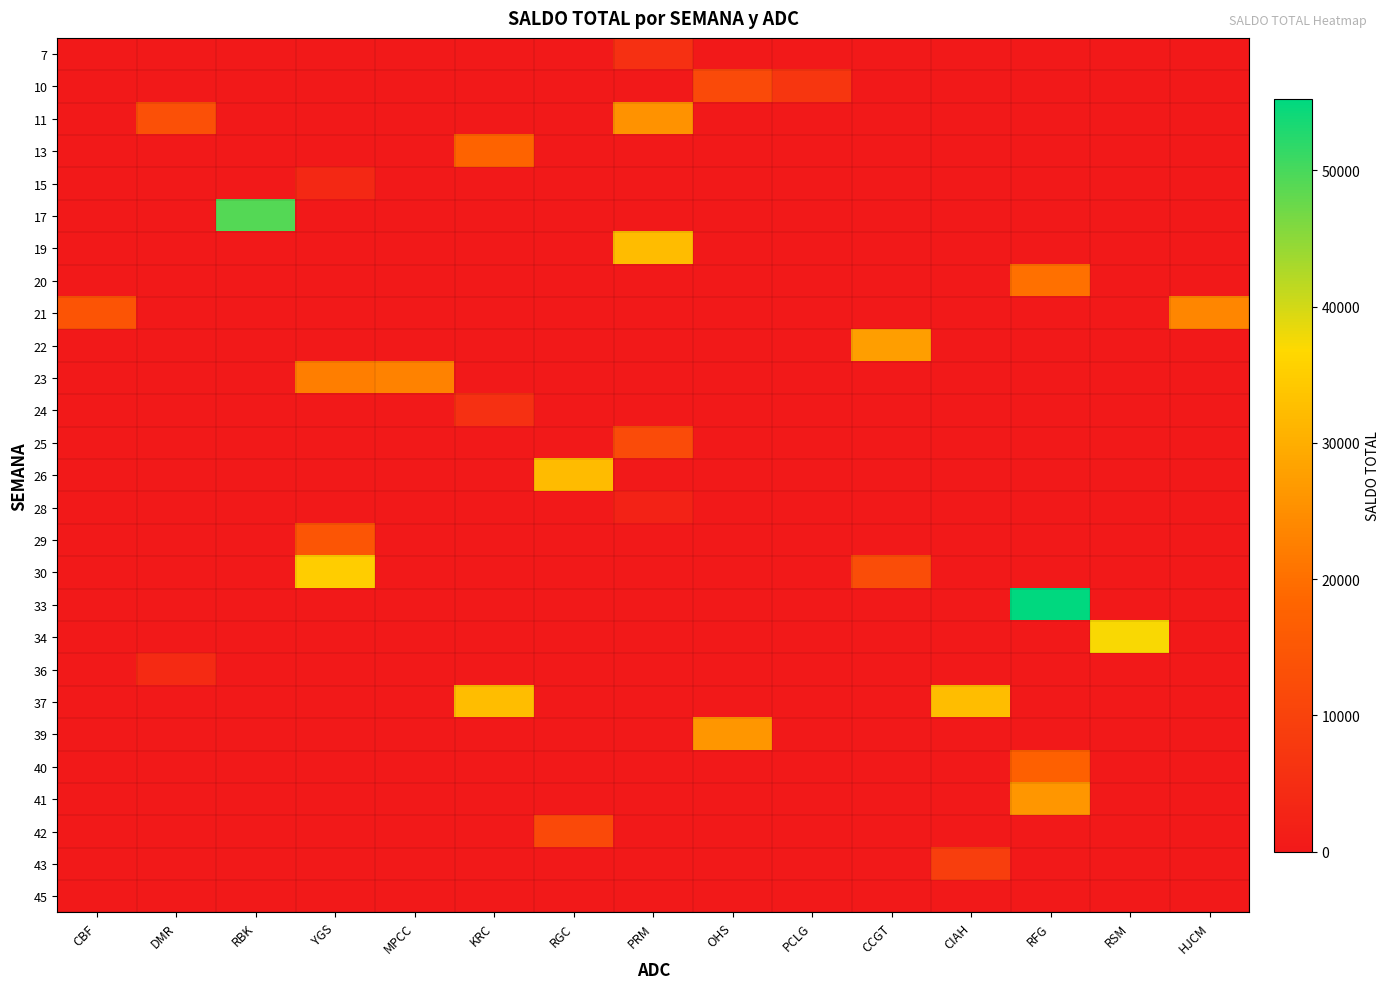

Reading right to left, transcribe all the data shown in this chart.

7: HJCM=0	RSM=0	RFG=0	CIAH=0	CCGT=0	PCLG=0	OHS=0	PRM=5538	RGC=0	KRC=0	MPCC=0	YGS=0	RBK=0	DMR=0	CBF=0
10: HJCM=0	RSM=0	RFG=0	CIAH=0	CCGT=0	PCLG=7090	OHS=11769	PRM=0	RGC=0	KRC=0	MPCC=0	YGS=0	RBK=0	DMR=0	CBF=0
11: HJCM=0	RSM=0	RFG=0	CIAH=0	CCGT=0	PCLG=0	OHS=0	PRM=25682	RGC=0	KRC=0	MPCC=0	YGS=0	RBK=0	DMR=13336	CBF=0
13: HJCM=0	RSM=0	RFG=0	CIAH=0	CCGT=0	PCLG=0	OHS=0	PRM=0	RGC=0	KRC=17778	MPCC=0	YGS=0	RBK=0	DMR=0	CBF=0
15: HJCM=0	RSM=0	RFG=0	CIAH=0	CCGT=0	PCLG=0	OHS=0	PRM=0	RGC=0	KRC=0	MPCC=0	YGS=3832	RBK=0	DMR=0	CBF=0
17: HJCM=0	RSM=0	RFG=0	CIAH=0	CCGT=0	PCLG=0	OHS=0	PRM=0	RGC=0	KRC=0	MPCC=0	YGS=0	RBK=49071	DMR=0	CBF=0
19: HJCM=0	RSM=0	RFG=0	CIAH=0	CCGT=0	PCLG=0	OHS=0	PRM=32250	RGC=0	KRC=0	MPCC=0	YGS=0	RBK=0	DMR=0	CBF=0
20: HJCM=0	RSM=0	RFG=20179	CIAH=0	CCGT=0	PCLG=0	OHS=0	PRM=0	RGC=0	KRC=0	MPCC=0	YGS=0	RBK=0	DMR=0	CBF=0
21: HJCM=23650	RSM=0	RFG=0	CIAH=0	CCGT=0	PCLG=0	OHS=0	PRM=0	RGC=0	KRC=0	MPCC=0	YGS=0	RBK=0	DMR=0	CBF=14443
22: HJCM=0	RSM=0	RFG=0	CIAH=0	CCGT=27606	PCLG=0	OHS=0	PRM=0	RGC=0	KRC=0	MPCC=0	YGS=0	RBK=0	DMR=0	CBF=0
23: HJCM=0	RSM=0	RFG=0	CIAH=0	CCGT=0	PCLG=0	OHS=0	PRM=0	RGC=0	KRC=0	MPCC=22894	YGS=22311	RBK=0	DMR=0	CBF=0
24: HJCM=0	RSM=0	RFG=0	CIAH=0	CCGT=0	PCLG=0	OHS=0	PRM=0	RGC=0	KRC=5413	MPCC=0	YGS=0	RBK=0	DMR=0	CBF=0
25: HJCM=0	RSM=0	RFG=0	CIAH=0	CCGT=0	PCLG=0	OHS=0	PRM=11896	RGC=0	KRC=0	MPCC=0	YGS=0	RBK=0	DMR=0	CBF=0
26: HJCM=0	RSM=0	RFG=0	CIAH=0	CCGT=0	PCLG=0	OHS=0	PRM=0	RGC=31950	KRC=0	MPCC=0	YGS=0	RBK=0	DMR=0	CBF=0
28: HJCM=0	RSM=0	RFG=0	CIAH=0	CCGT=0	PCLG=0	OHS=0	PRM=2313	RGC=0	KRC=0	MPCC=0	YGS=0	RBK=0	DMR=0	CBF=0
29: HJCM=0	RSM=0	RFG=0	CIAH=0	CCGT=0	PCLG=0	OHS=0	PRM=0	RGC=0	KRC=0	MPCC=0	YGS=14477	RBK=0	DMR=0	CBF=0
30: HJCM=0	RSM=0	RFG=0	CIAH=0	CCGT=12665	PCLG=0	OHS=0	PRM=0	RGC=0	KRC=0	MPCC=0	YGS=35056	RBK=0	DMR=0	CBF=0
33: HJCM=0	RSM=0	RFG=55253	CIAH=0	CCGT=0	PCLG=0	OHS=0	PRM=0	RGC=0	KRC=0	MPCC=0	YGS=0	RBK=0	DMR=0	CBF=0
34: HJCM=0	RSM=37249	RFG=0	CIAH=0	CCGT=0	PCLG=0	OHS=0	PRM=0	RGC=0	KRC=0	MPCC=0	YGS=0	RBK=0	DMR=0	CBF=0
36: HJCM=0	RSM=0	RFG=0	CIAH=0	CCGT=0	PCLG=0	OHS=0	PRM=0	RGC=0	KRC=0	MPCC=0	YGS=0	RBK=0	DMR=4109	CBF=0
37: HJCM=0	RSM=0	RFG=0	CIAH=32417	CCGT=0	PCLG=0	OHS=0	PRM=0	RGC=0	KRC=32417	MPCC=0	YGS=0	RBK=0	DMR=0	CBF=0
39: HJCM=0	RSM=0	RFG=0	CIAH=0	CCGT=0	PCLG=0	OHS=26175	PRM=0	RGC=0	KRC=0	MPCC=0	YGS=0	RBK=0	DMR=0	CBF=0
40: HJCM=0	RSM=0	RFG=17180	CIAH=0	CCGT=0	PCLG=0	OHS=0	PRM=0	RGC=0	KRC=0	MPCC=0	YGS=0	RBK=0	DMR=0	CBF=0
41: HJCM=0	RSM=0	RFG=26178	CIAH=0	CCGT=0	PCLG=0	OHS=0	PRM=0	RGC=0	KRC=0	MPCC=0	YGS=0	RBK=0	DMR=0	CBF=0
42: HJCM=0	RSM=0	RFG=0	CIAH=0	CCGT=0	PCLG=0	OHS=0	PRM=0	RGC=11546	KRC=0	MPCC=0	YGS=0	RBK=0	DMR=0	CBF=0
43: HJCM=0	RSM=0	RFG=0	CIAH=8920	CCGT=0	PCLG=0	OHS=0	PRM=0	RGC=0	KRC=0	MPCC=0	YGS=0	RBK=0	DMR=0	CBF=0
45: HJCM=0	RSM=0	RFG=0	CIAH=0	CCGT=0	PCLG=0	OHS=0	PRM=0	RGC=0	KRC=0	MPCC=0	YGS=0	RBK=0	DMR=0	CBF=0